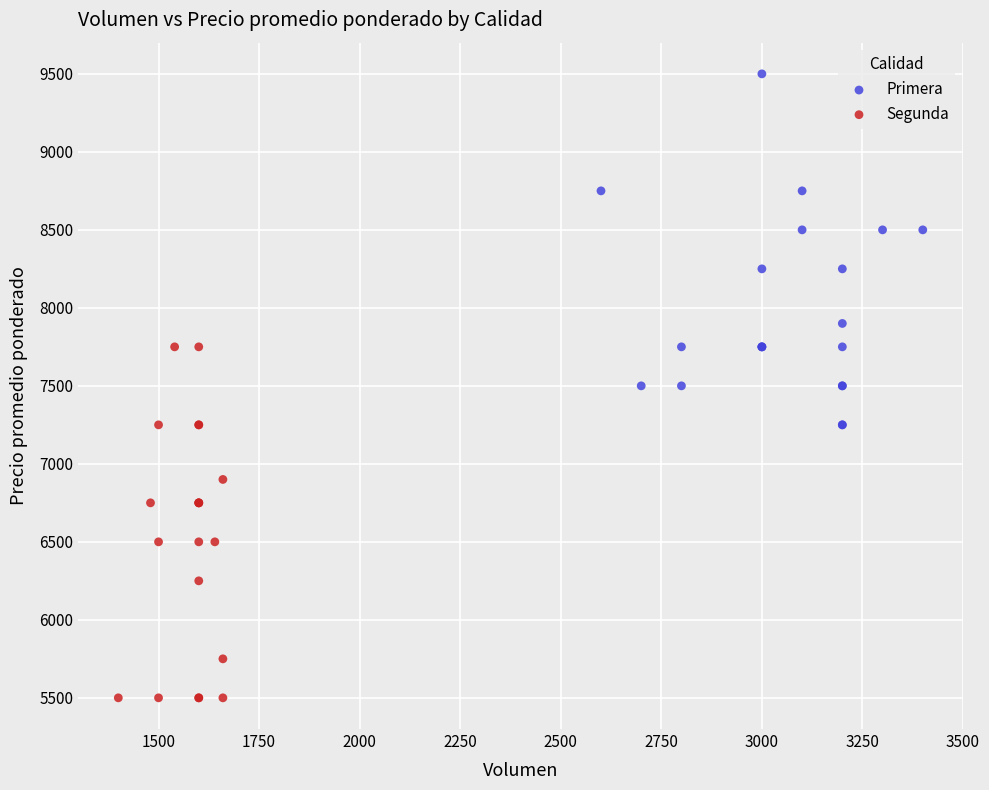

Which series contains the highest Y value?

Primera